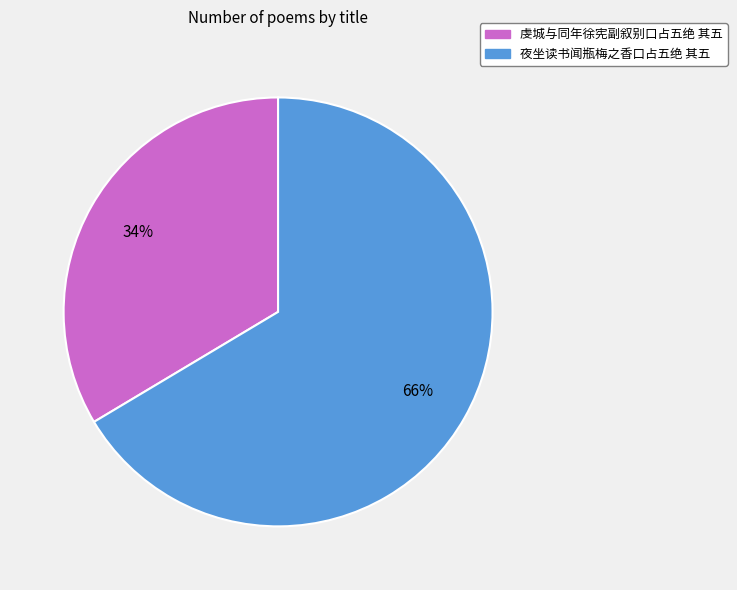

Is it true that 夜坐读书闻瓶梅之香口占五绝 其五 is 78% of the pie?

False